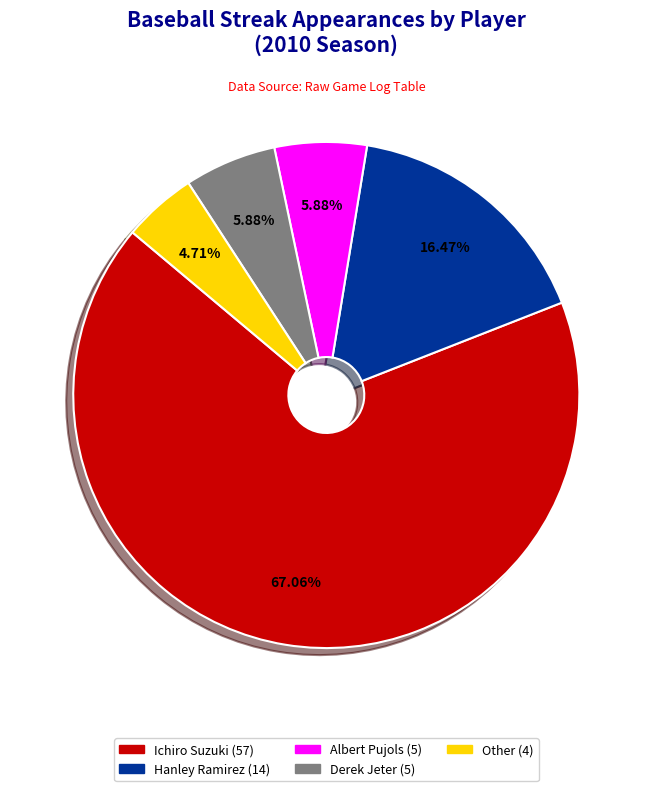

To the nearest percent, what percentage of the pie is Derek Jeter?

6%